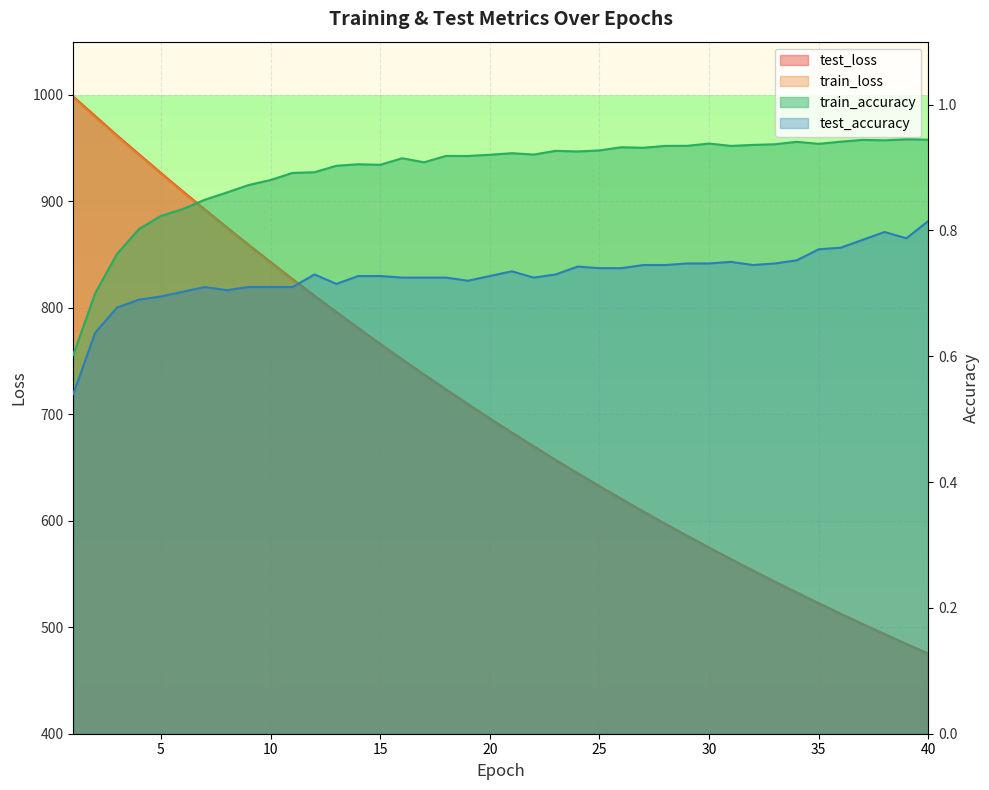

The value of train_accuracy at 25 is 0.9. True or false?

True